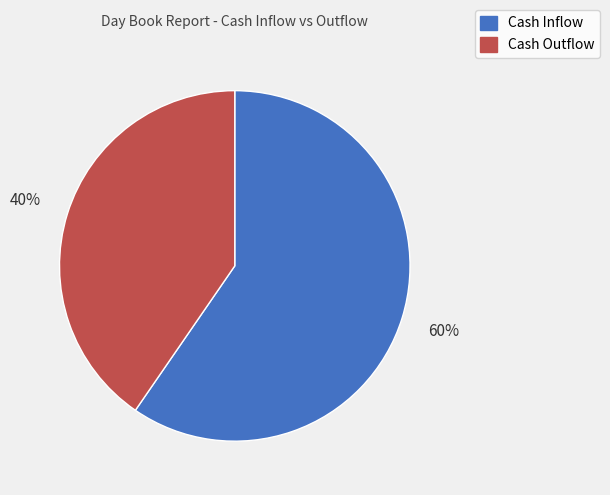

To the nearest percent, what is the average slice percentage?

50%